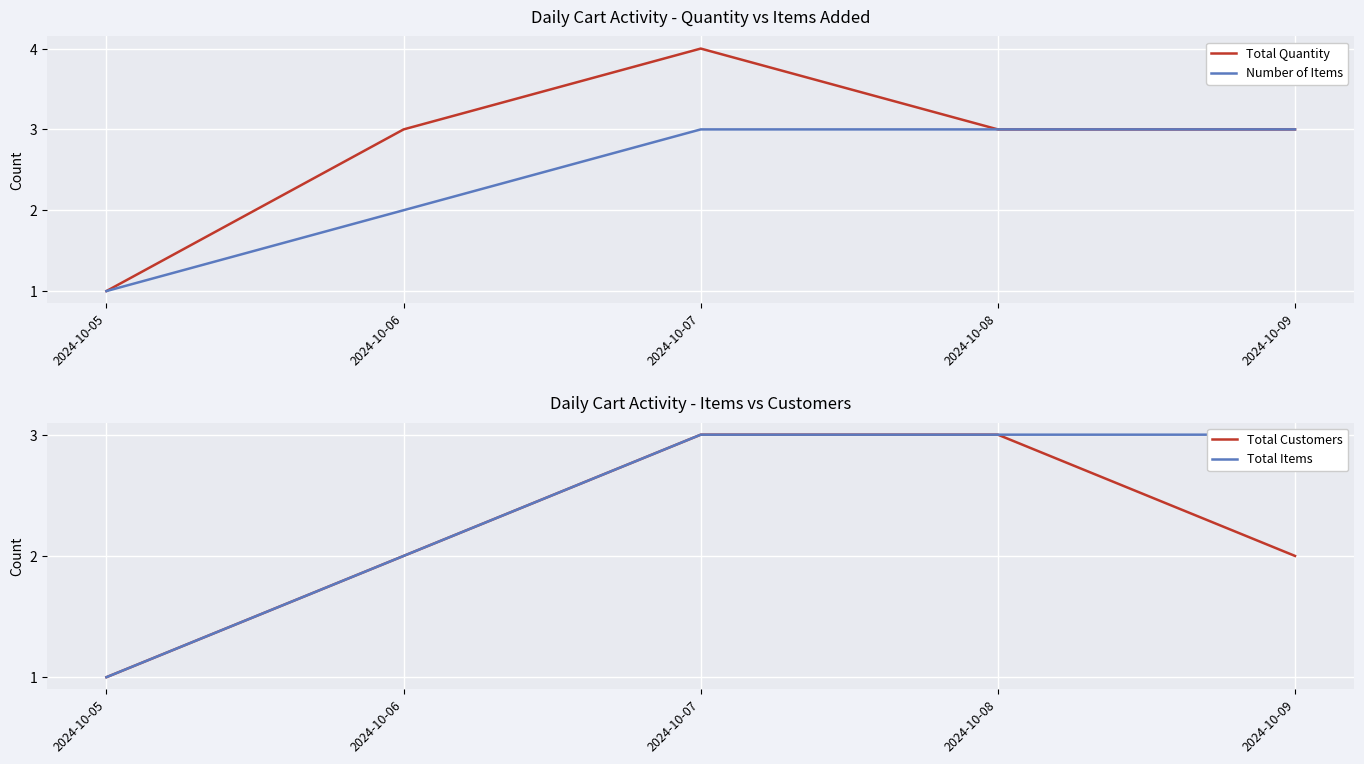

Reading right to left, extract all data points from this chart.

Total Quantity: 3	3	4	3	1
Number of Items: 3	3	3	2	1
Total Customers: 2	3	3	2	1
Total Items: 3	3	3	2	1